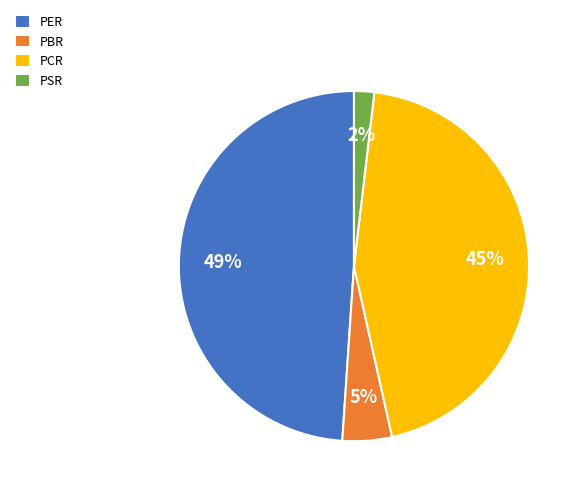

To the nearest percent, what is the average slice percentage?

25%